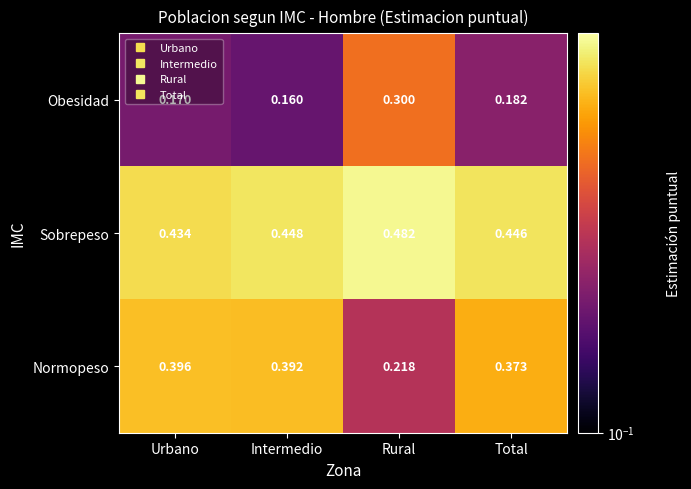

Between Rural and Total, which series saw the biggest shift?

Normopeso